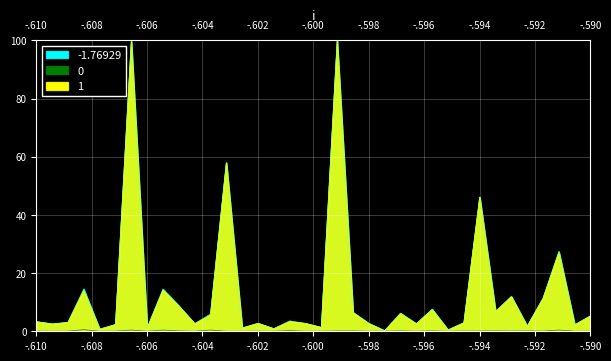

Reading right to left, list all the values displayed in this chart.

-1.76929: 5.3	2.2	27.5	11.4	1.8	12.0	6.9	46.2	3.0	0.5	7.6	2.6	6.2	0.2	2.7	6.5	99.8	1.4	2.7	3.6	0.9	2.8	1.1	58.0	5.9	2.6	8.8	14.5	1.1	100.0	2.4	0.7	14.6	3.1	2.5	3.4
0: 0.0	0.0	0.4	0.1	0.1	0.1	0.1	0.1	0.1	0.0	0.1	0.0	0.1	0.1	0.0	0.1	0.1	0.0	0.0	0.2	0.0	0.1	0.0	0.0	0.4	0.0	0.1	0.4	0.0	0.4	0.1	0.0	0.6	0.0	0.0	0.1
1: 5.3	2.2	27.1	11.3	1.7	11.9	6.8	46.1	2.9	0.5	7.5	2.6	6.1	0.2	2.7	6.4	99.7	1.3	2.7	3.3	0.9	2.7	1.1	57.9	5.5	2.6	8.7	14.1	1.1	99.6	2.3	0.7	14.0	3.0	2.5	3.3